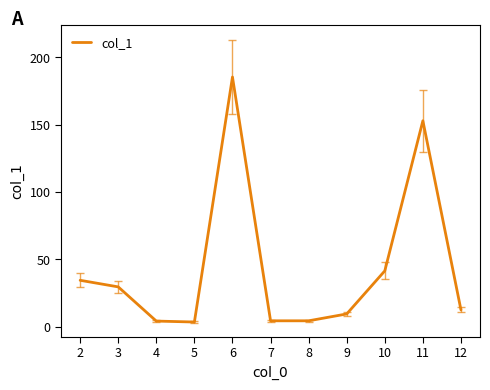

The chart shows a value of 12.5 at 12. True or false?

True